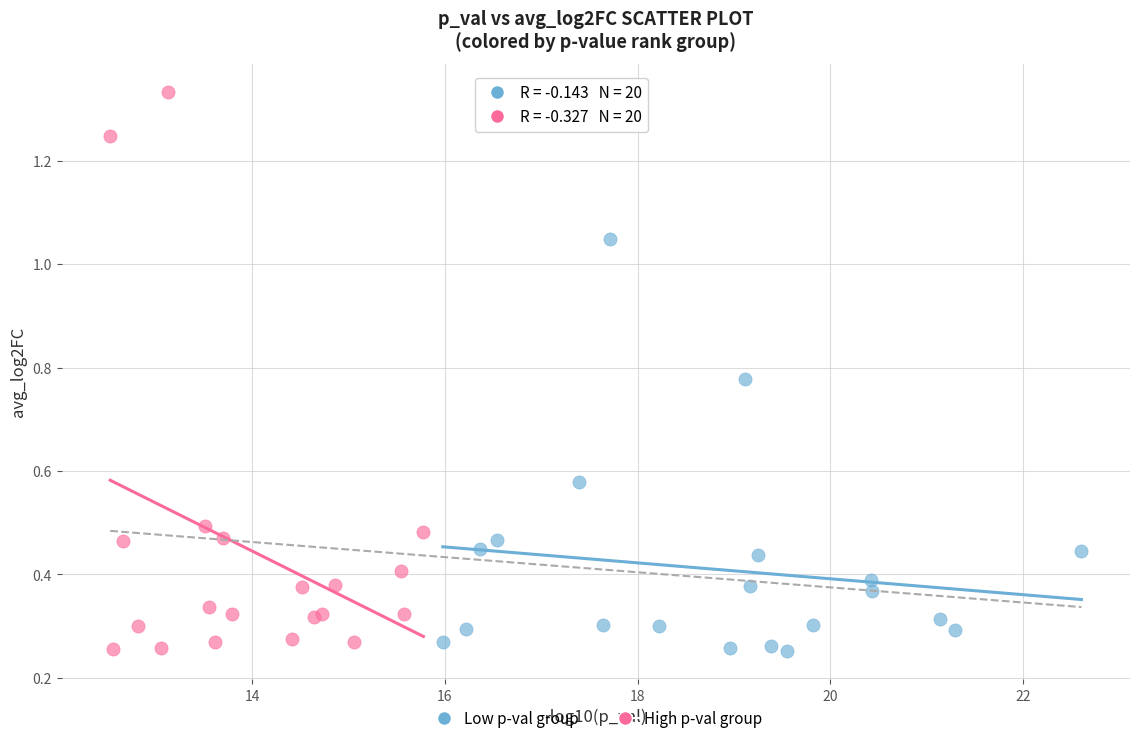

Which series reaches the maximum Y coordinate?

High p-val group